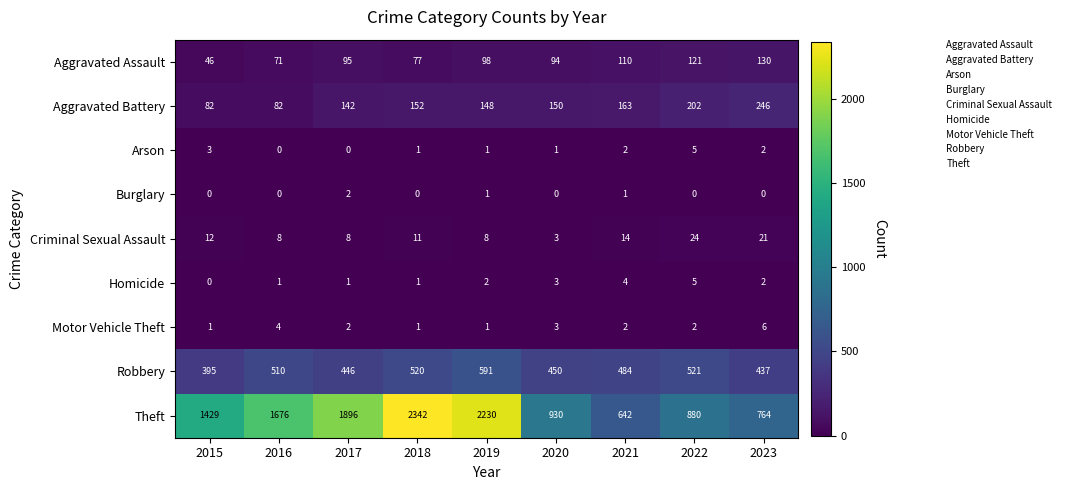

Is it true that Theft equals 764 at 2023?

True